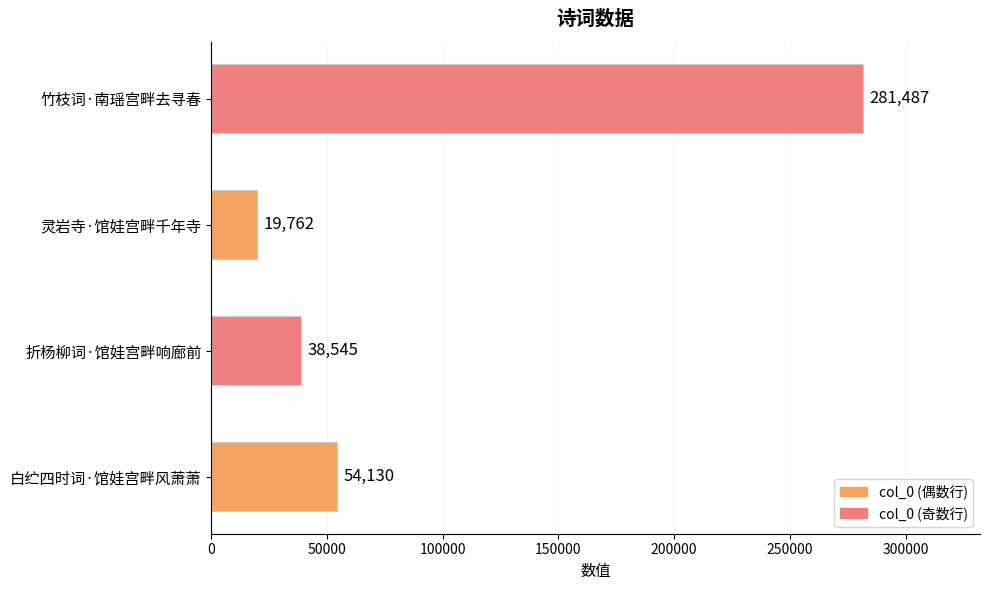

Reading bottom to top, transcribe all the data shown in this chart.

白纻四时词·馆娃宫畔风萧萧=54130	折杨柳词·馆娃宫畔响廊前=38545	灵岩寺·馆娃宫畔千年寺=19762	竹枝词·南瑶宫畔去寻春=281487